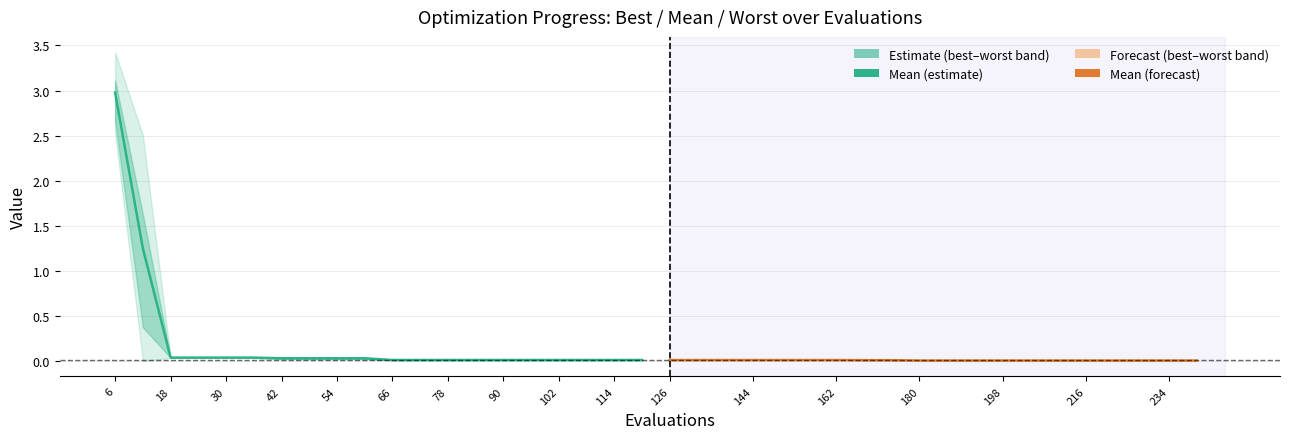

Count the number of data series in this chart.

2